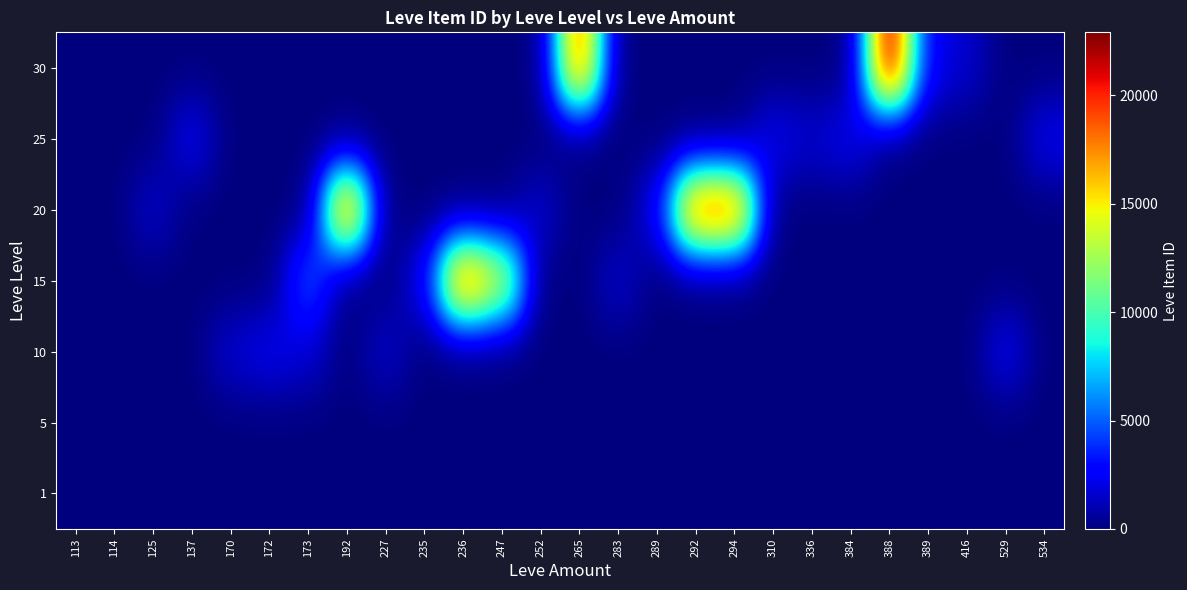

Reading right to left, what are all the values shown in this chart?

1: 534=0	529=0	416=0	389=0	388=0	384=0	336=0	310=0	294=0	292=0	289=0	283=0	265=0	252=0	247=0	236=0	235=0	227=0	192=0	173=0	172=0	170=0	137=0	125=0	114=0	113=1
5: 534=0	529=0	416=0	389=0	388=0	384=0	336=0	310=0	294=0	292=0	289=0	283=0	265=0	252=0	247=0	236=0	235=0	227=0	192=0	173=0	172=0	170=0	137=0	125=0	114=0	113=1
10: 534=0	529=2419	416=0	389=0	388=0	384=0	336=0	310=0	294=0	292=0	289=0	283=0	265=0	252=0	247=0	236=0	235=0	227=1605	192=0	173=1753	172=2342	170=1684	137=0	125=0	114=0	113=0
15: 534=0	529=0	416=0	389=0	388=0	384=0	336=0	310=0	294=0	292=0	289=0	283=1686	265=0	252=0	247=14149	236=19542	235=2420	227=0	192=0	173=5092	172=0	170=0	137=0	125=0	114=0	113=0
20: 534=0	529=0	416=0	389=0	388=0	384=0	336=0	310=0	294=19546	292=19535	289=2318	283=0	265=0	252=1694	247=0	236=0	235=0	227=0	192=19538	173=0	172=0	170=0	137=0	125=1609	114=0	113=0
25: 534=2320	529=0	416=0	389=0	388=0	384=2397	336=1625	310=2350	294=0	292=0	289=0	283=0	265=0	252=0	247=0	236=0	235=0	227=0	192=0	173=0	172=0	170=0	137=2485	125=0	114=0	113=0
30: 534=0	529=0	416=1633	389=2321	388=22899	384=0	336=0	310=0	294=0	292=0	289=0	283=0	265=19514	252=0	247=0	236=0	235=0	227=0	192=0	173=0	172=0	170=0	137=0	125=0	114=0	113=0